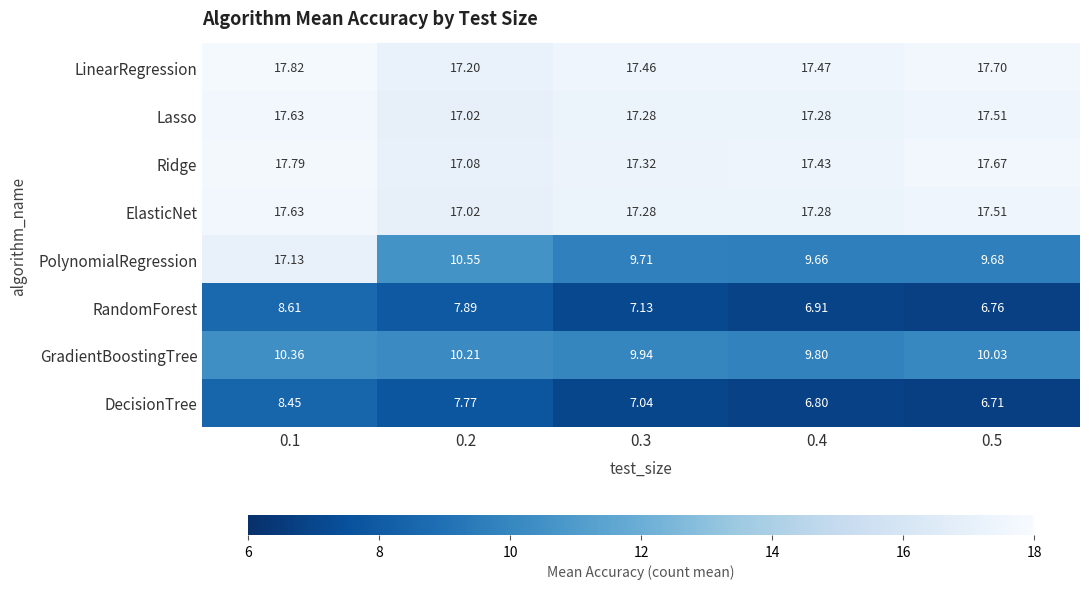

Is the value of RandomForest at 0.4 greater than the value of Ridge at 0.5?

No